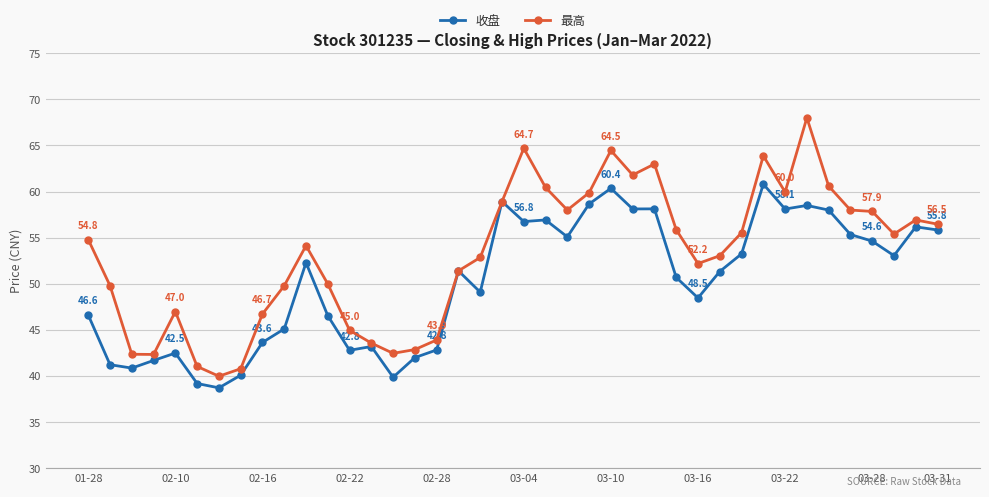

What is the maximum value shown in the chart?

68.0